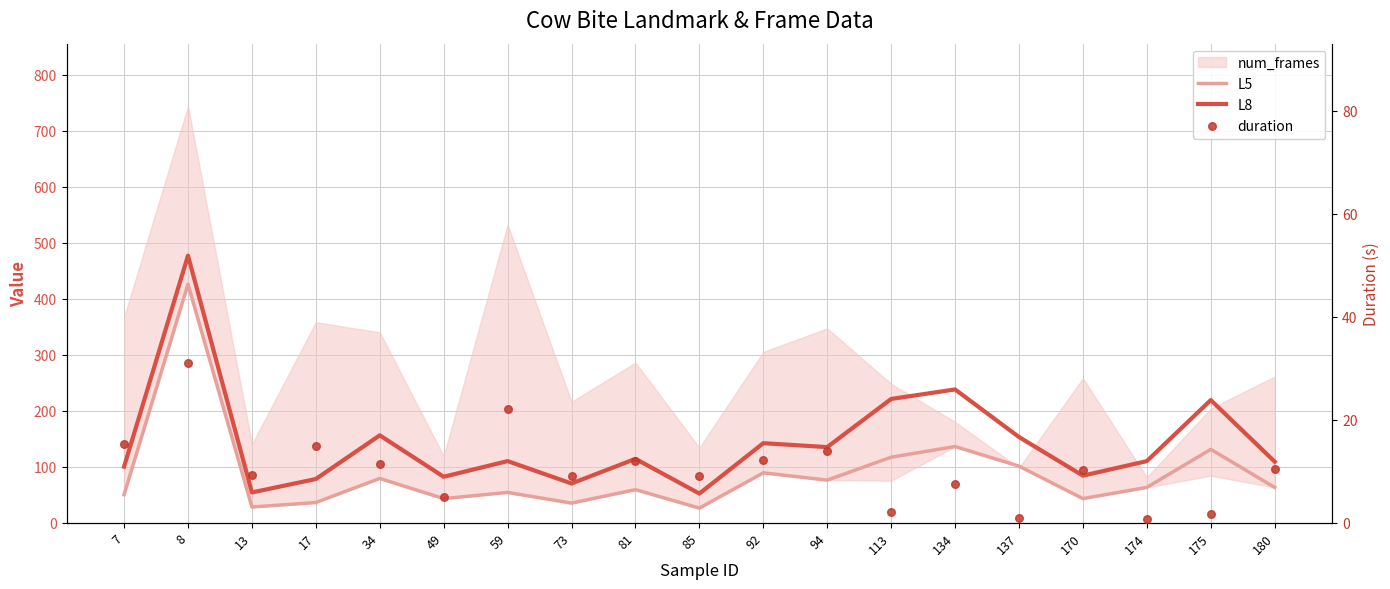

Which series has the widest spread of Y values?

L8